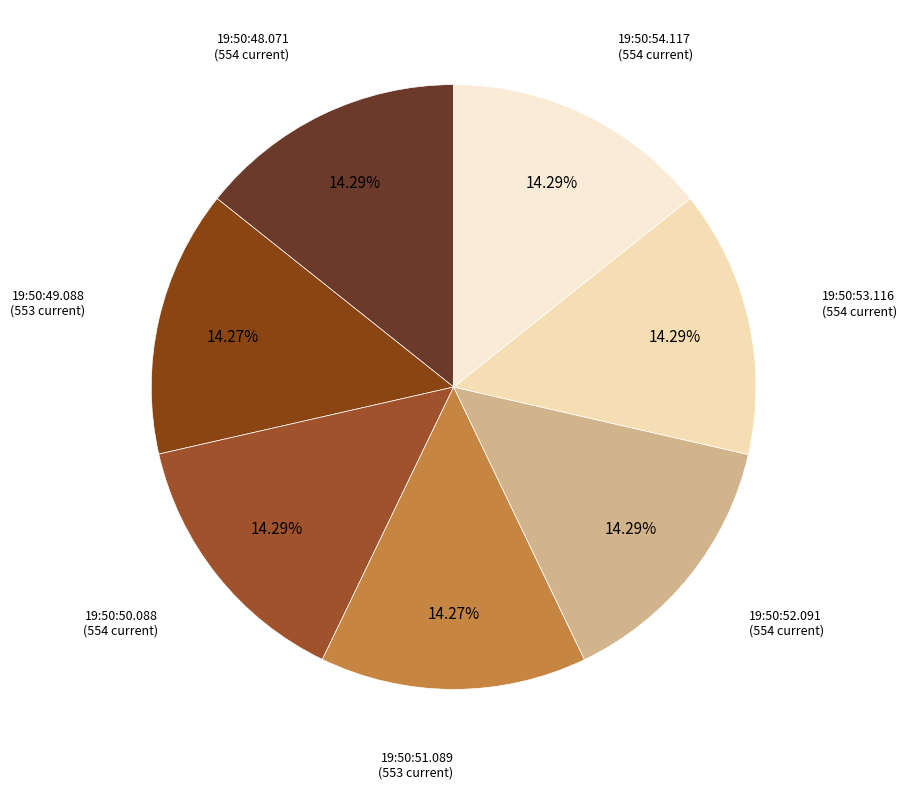

Approximately how many times larger is the value at 19:50:52.091 compared to 19:50:48.071?

1.0